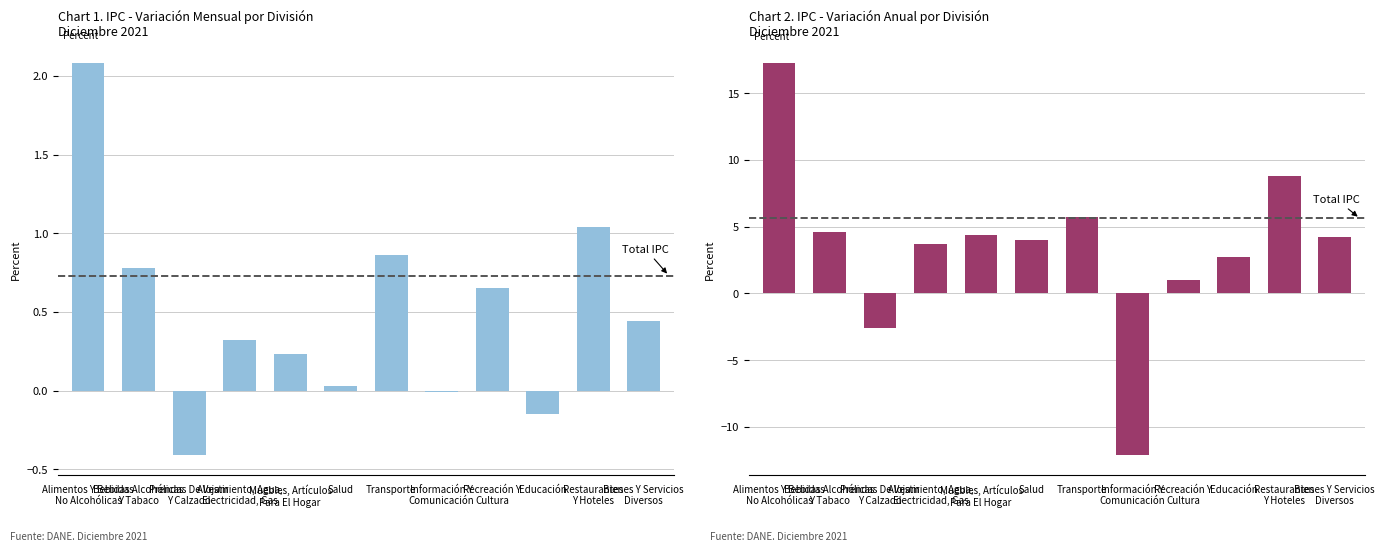

At which category is the sum across all series the highest?

Alimentos Y Bebidas
No Alcohólicas